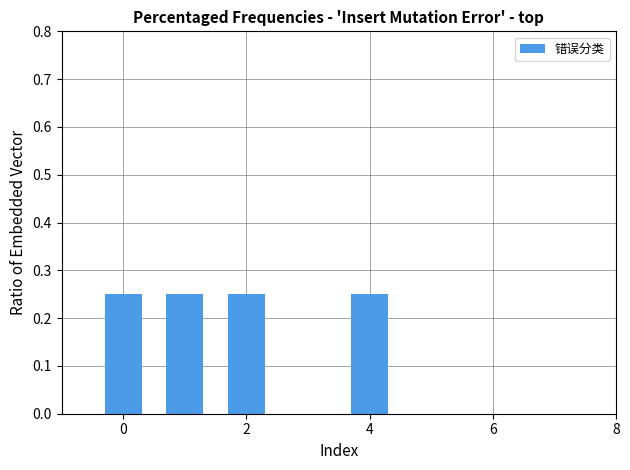

Are the bars horizontal?

No